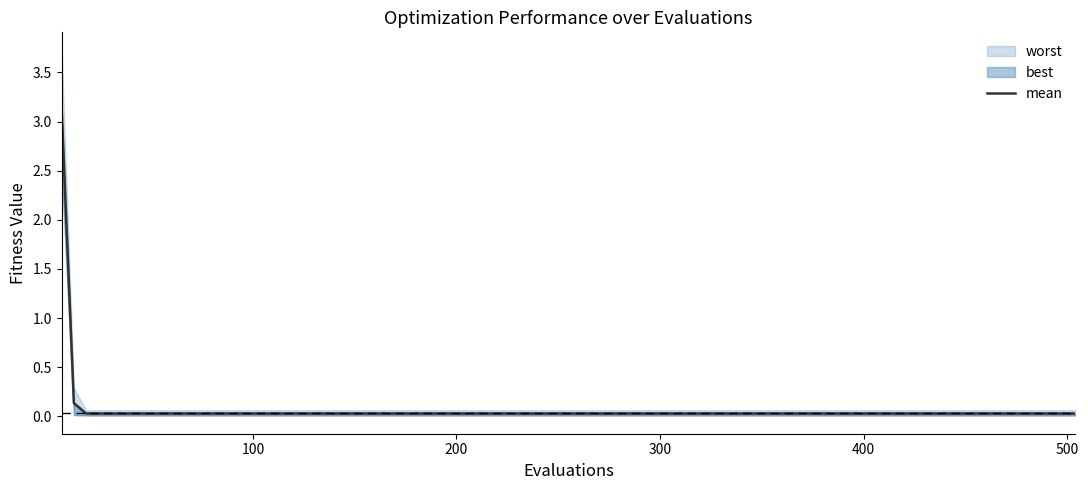

What is the sum of all values?

3.8